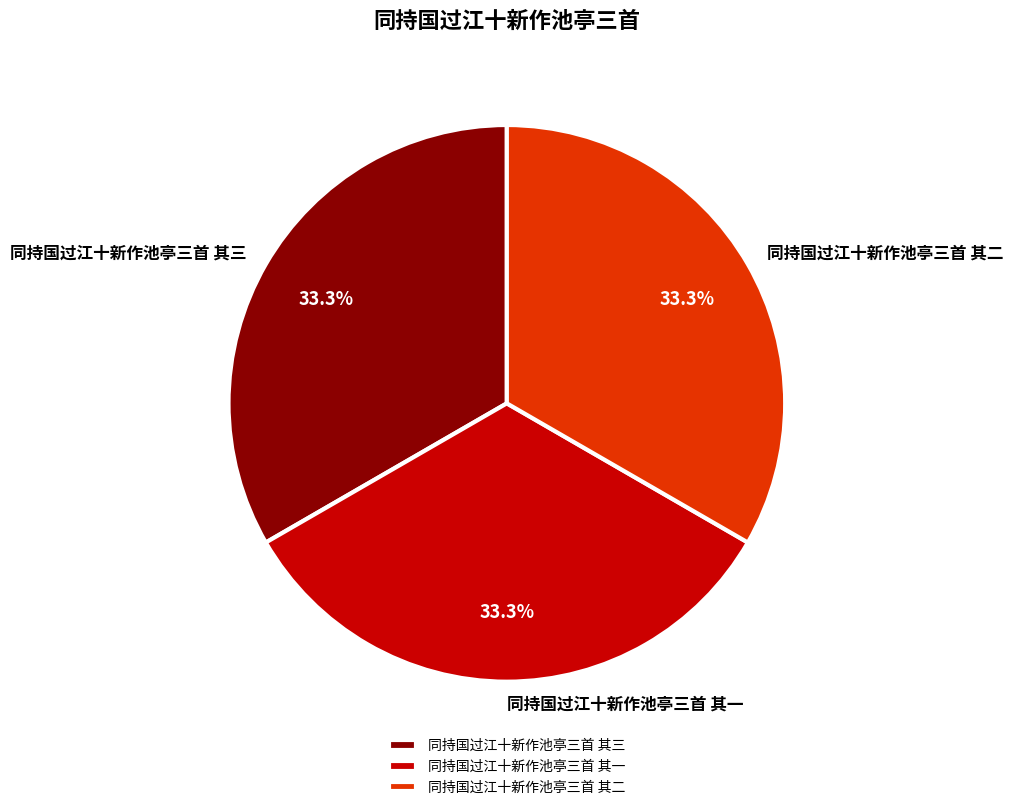

The 同持国过江十新作池亭三首 其一 slice represents 33% of the pie. True or false?

True